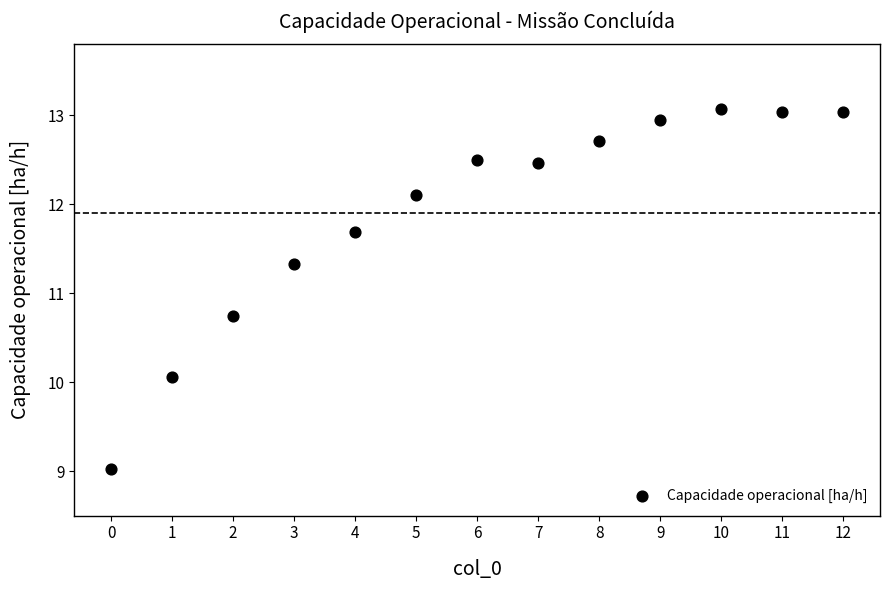

What is the range of Y values (max minus min)?

4.0